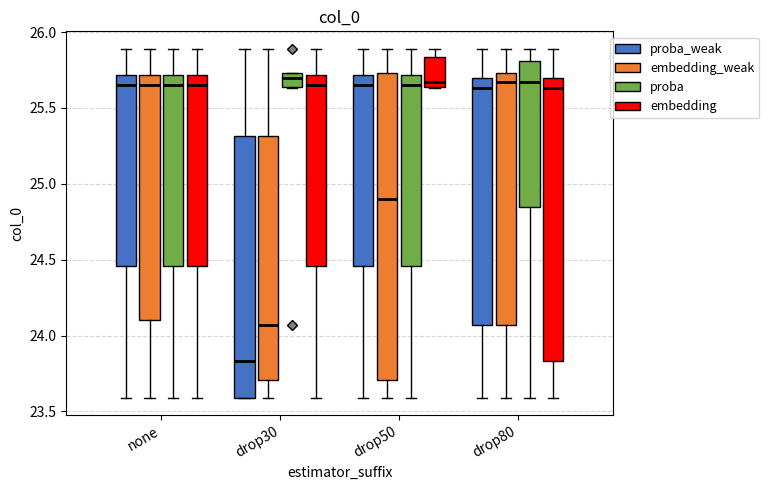

Comparing the boxes themselves (not the whiskers), which one is the tallest?

drop50 (embedding_weak)